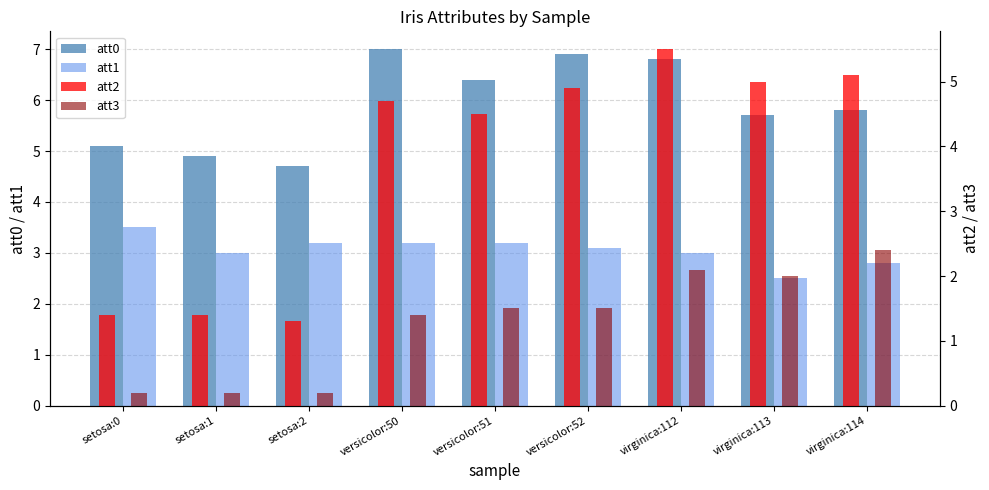

What is the total value across all series at versicolor:51?

15.6